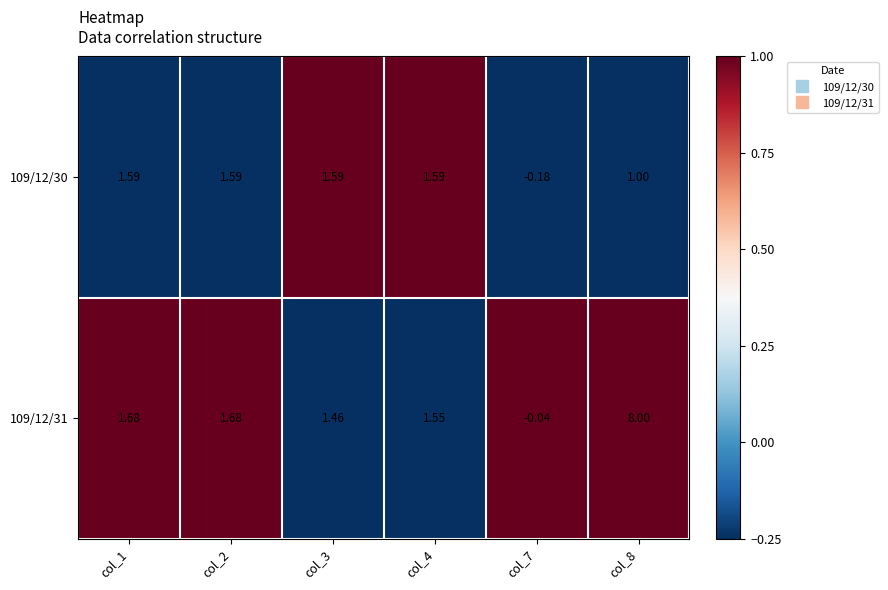

Count the number of categories in the chart.

6